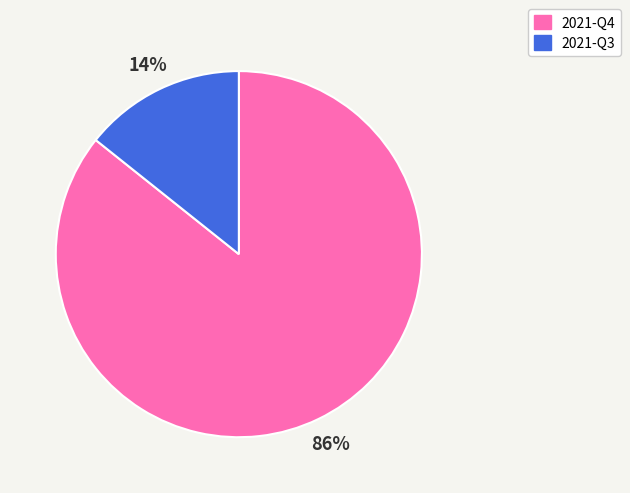

Do 2021-Q4 and 2021-Q3 together represent more than half of the pie?

Yes